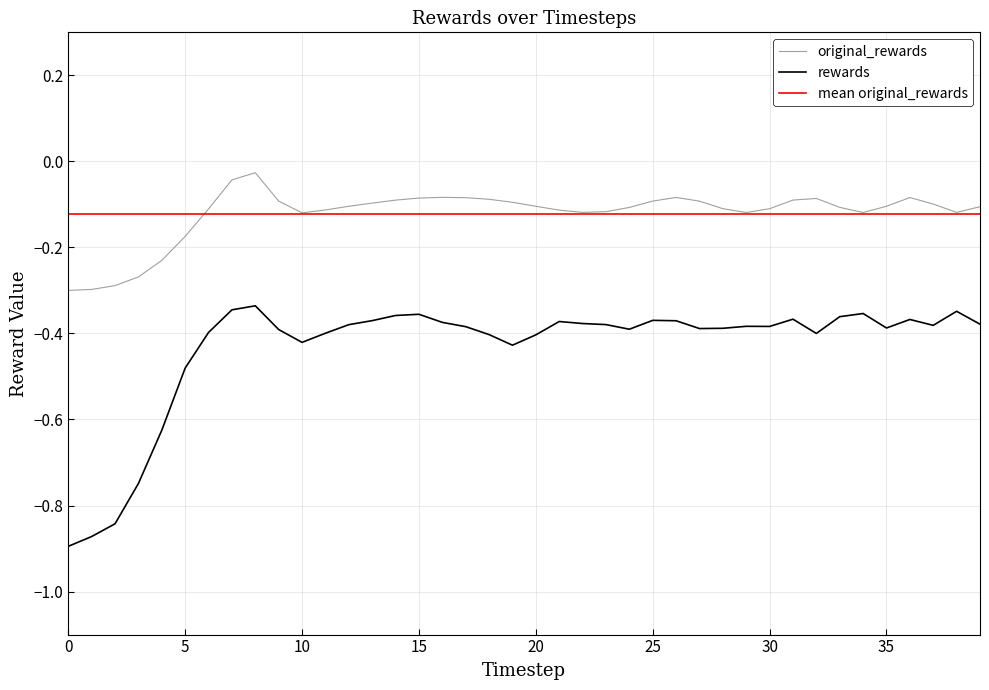

Which has a higher value, 33 or 17?

17